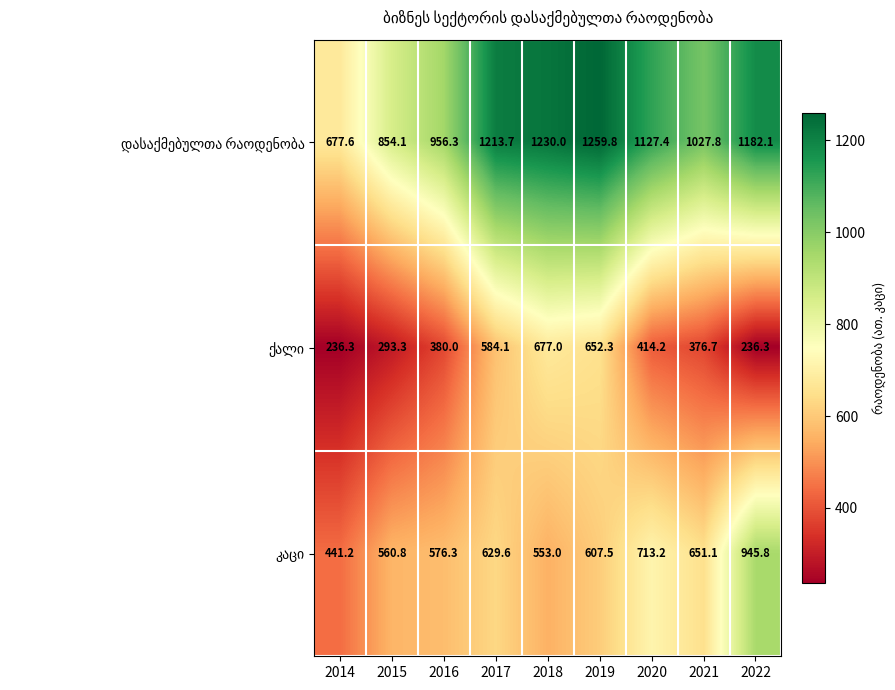

What is the total value across all series at 2014?

1355.1